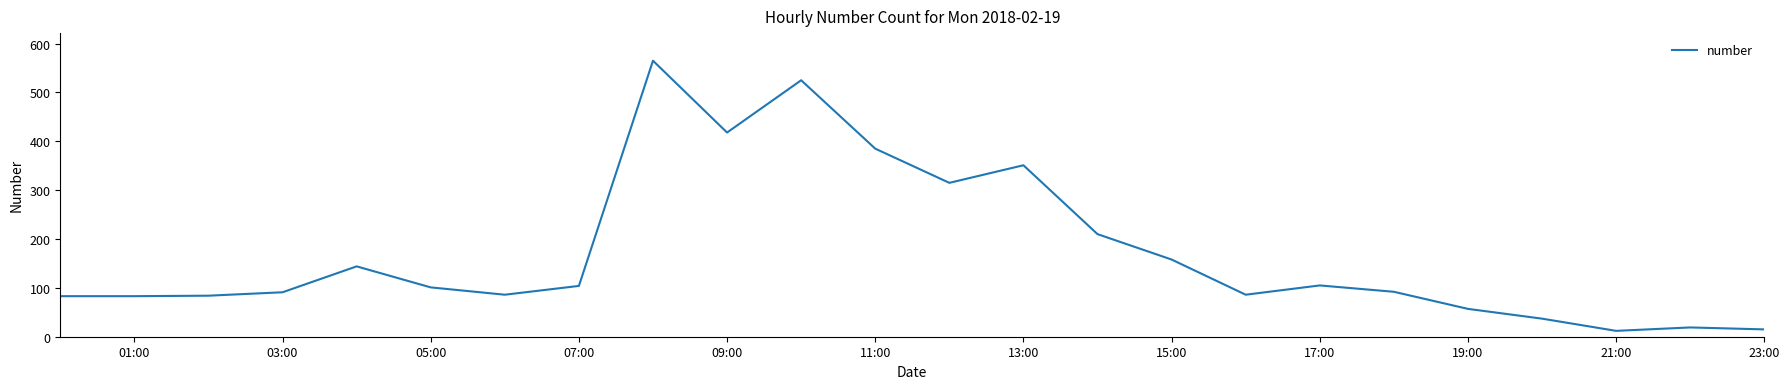

What is the maximum value shown in the chart?

565